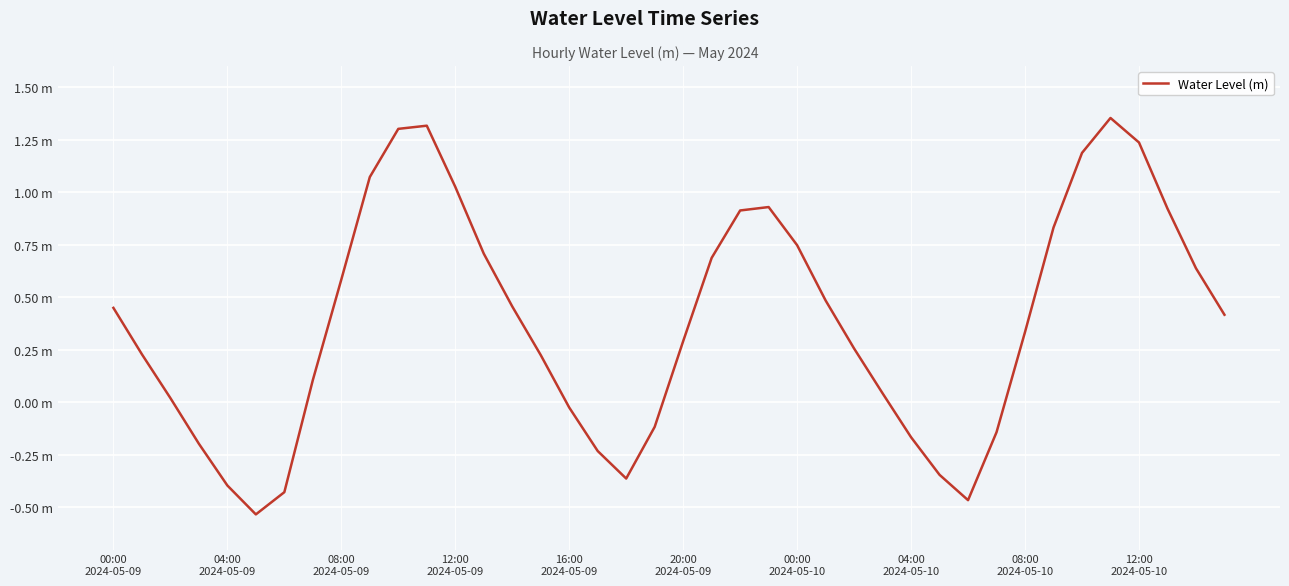

Is this an area chart (filled region under the line)?

No